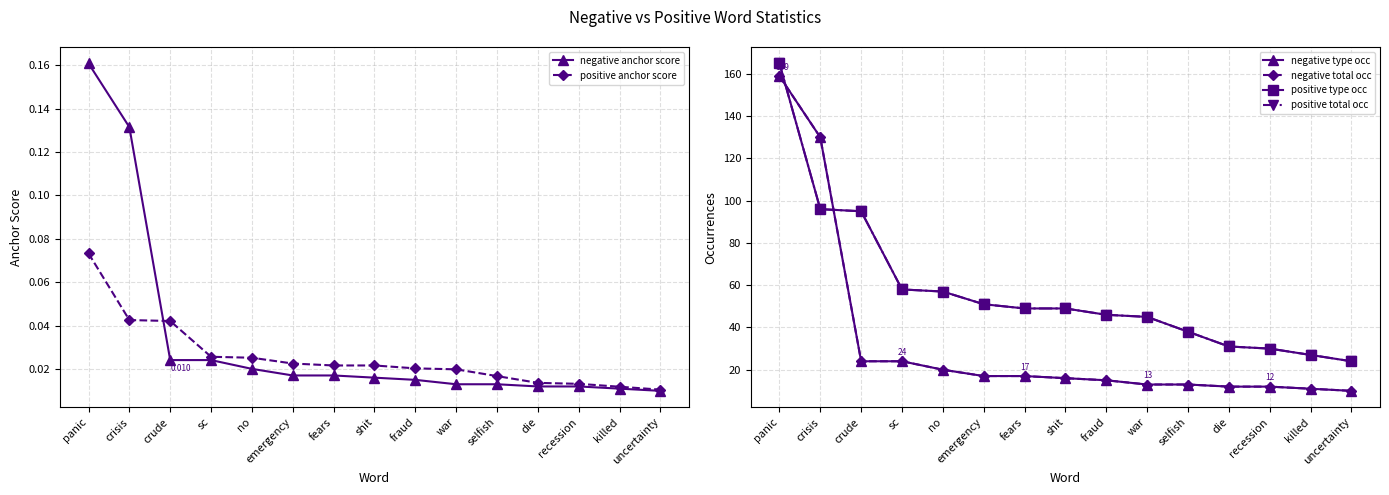

True or false: positive type occ and positive anchor score intersect in this chart.

False